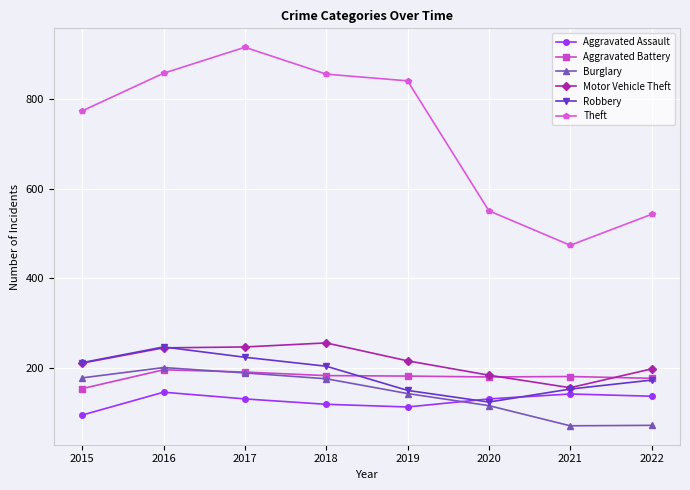

What is the value of the Theft point at the 5th from the left?

841